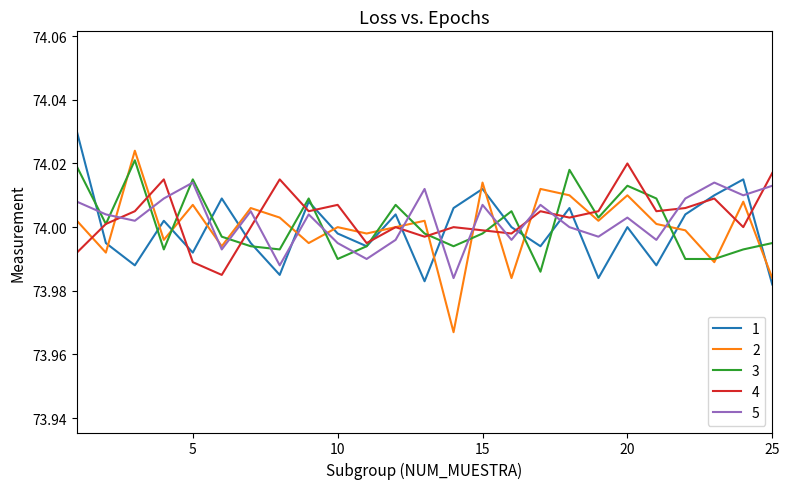

How many times do 5 and 1 cross each other?

11